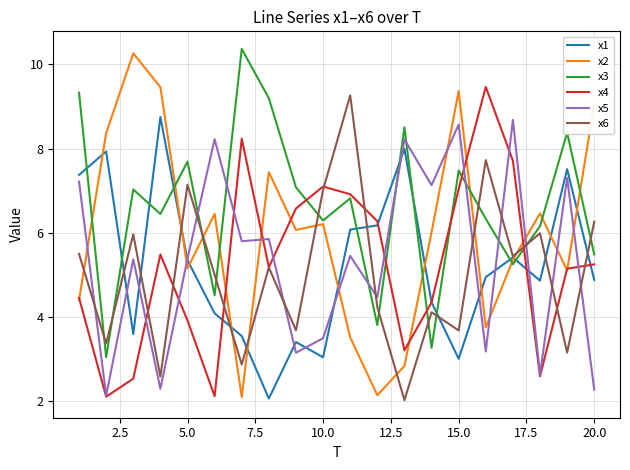

What is the lowest value of the x3 series?

3.0